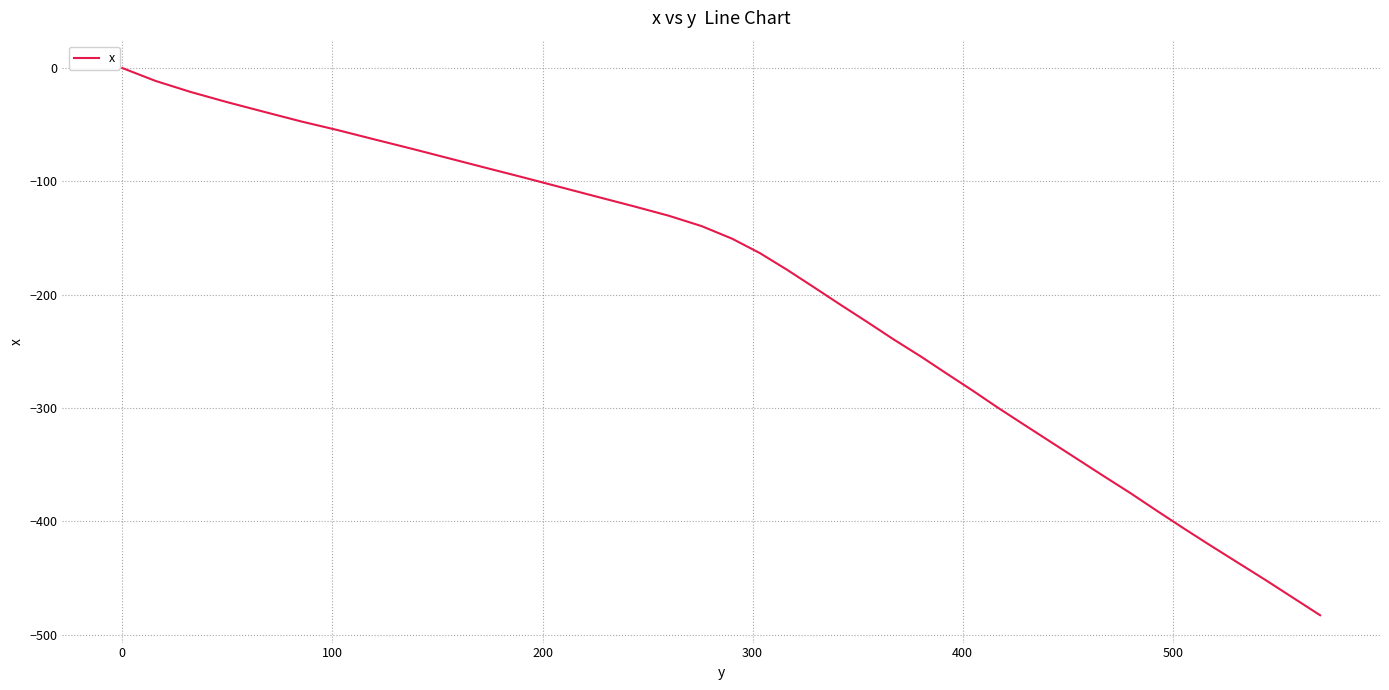

What is the smallest value displayed?

-482.7